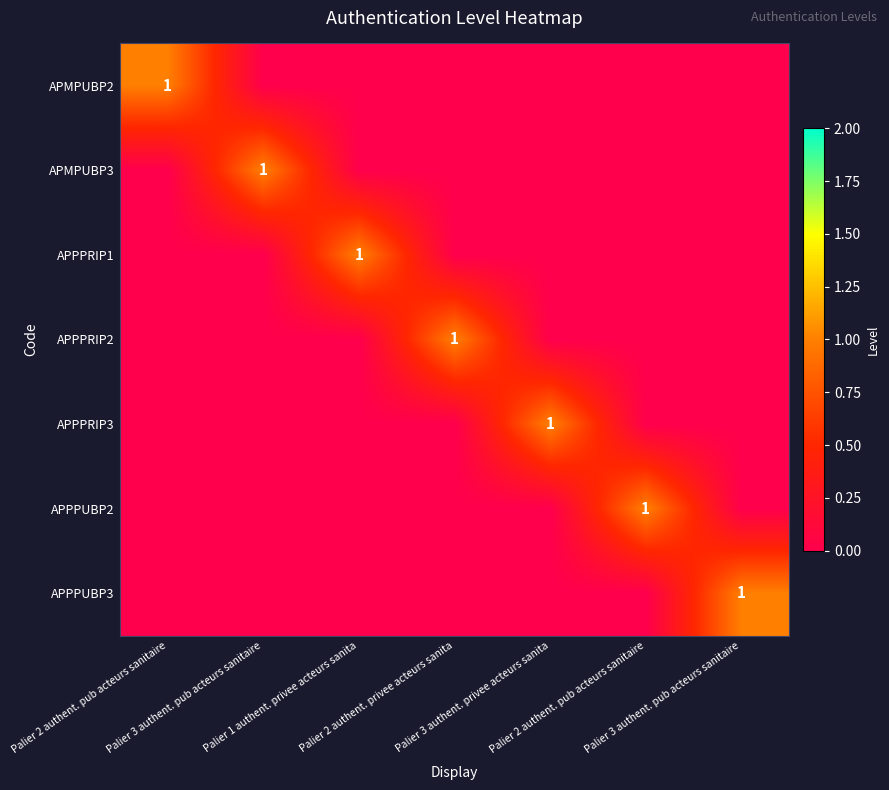

Is the value of APPPUBP3 at Palier 3 authent. pub acteurs sanitaire greater than the value of APPPRIP3 at Palier 2 authent. privee acteurs sanita?

No